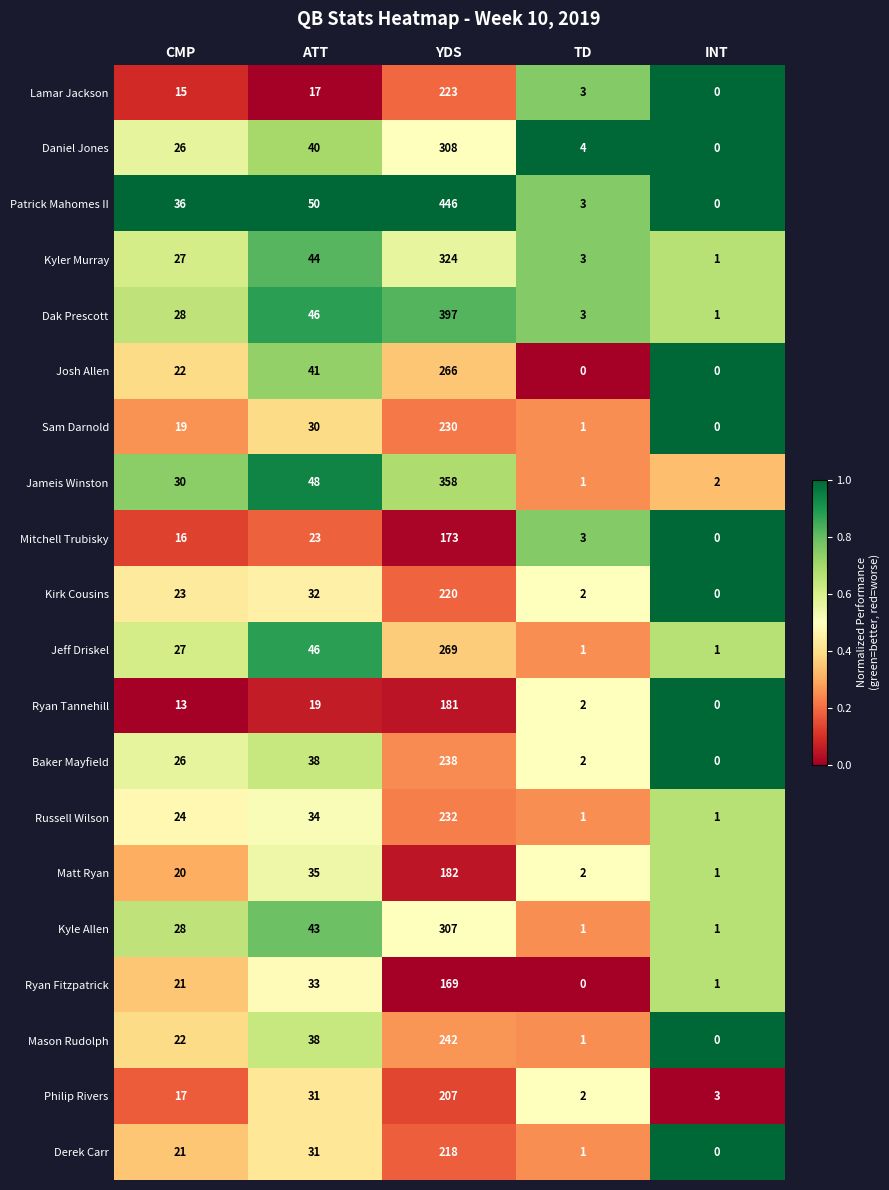

True or false: Matt Ryan has a value of 182 at YDS.

True